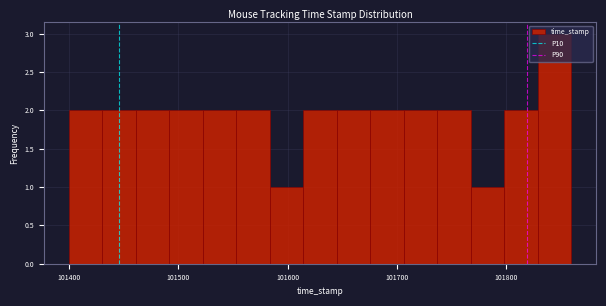

Read against the x-axis, roughly where is the centre of the tallest bar?

101840